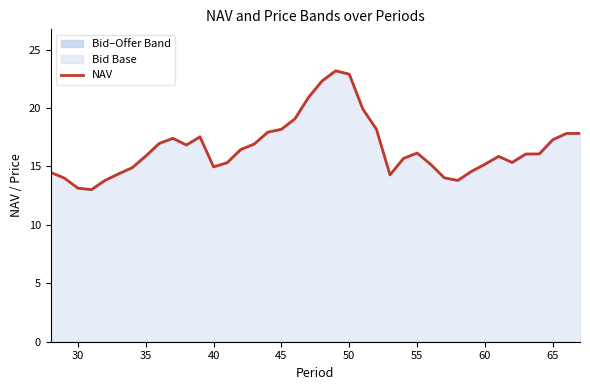

What is the maximum value for NAV?

23.2